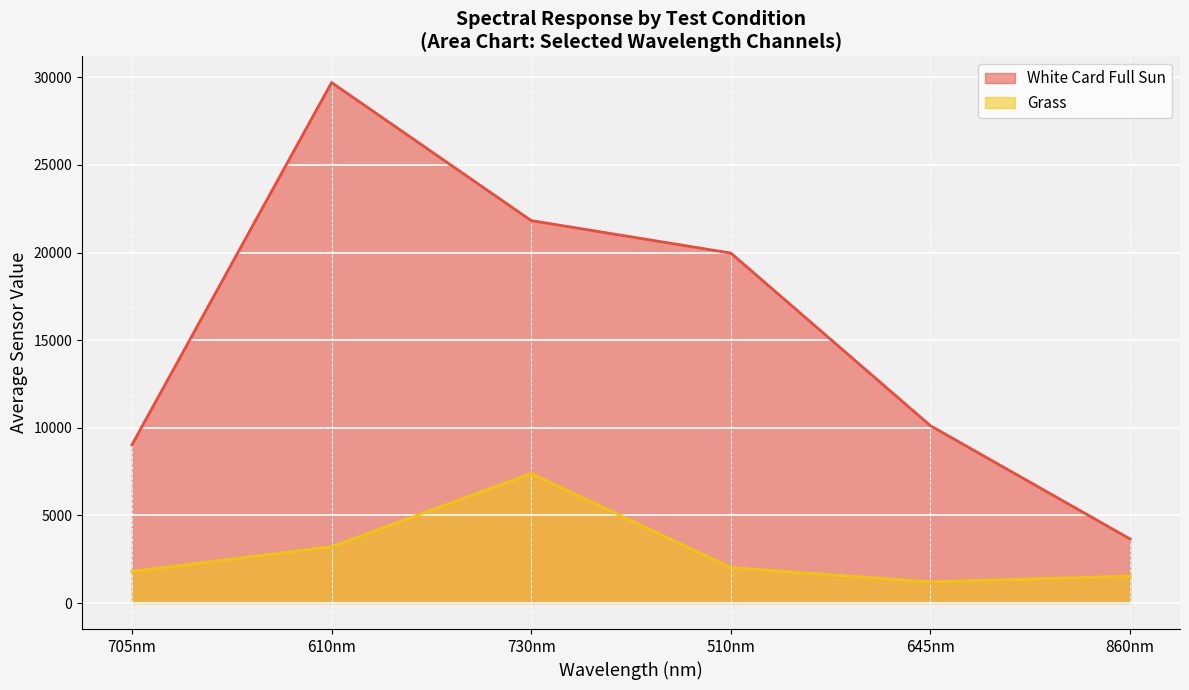

The White Card Full Sun series shows 6630.3 at 730nm. True or false?

False